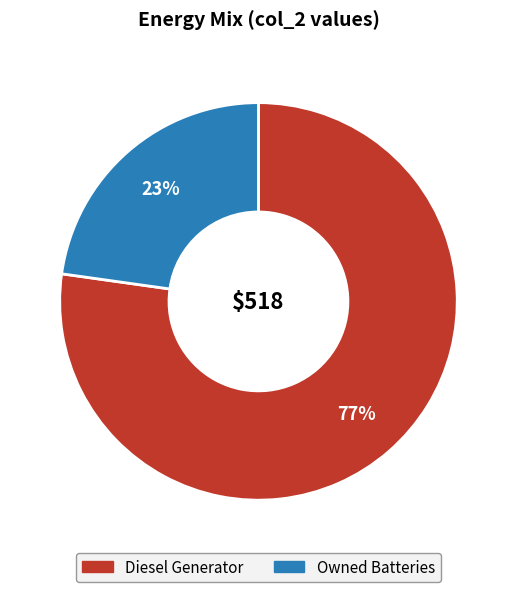

Is there a majority slice in this chart?

Yes